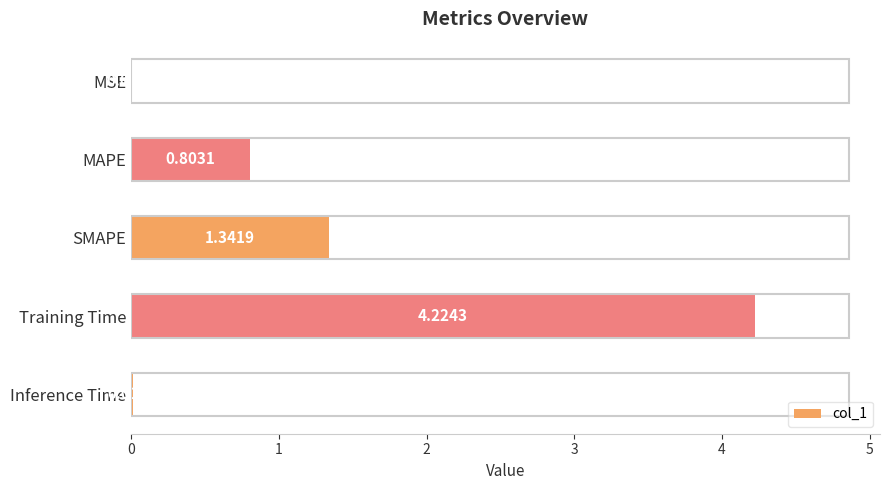

Where is the data nearest to the value 2?

SMAPE